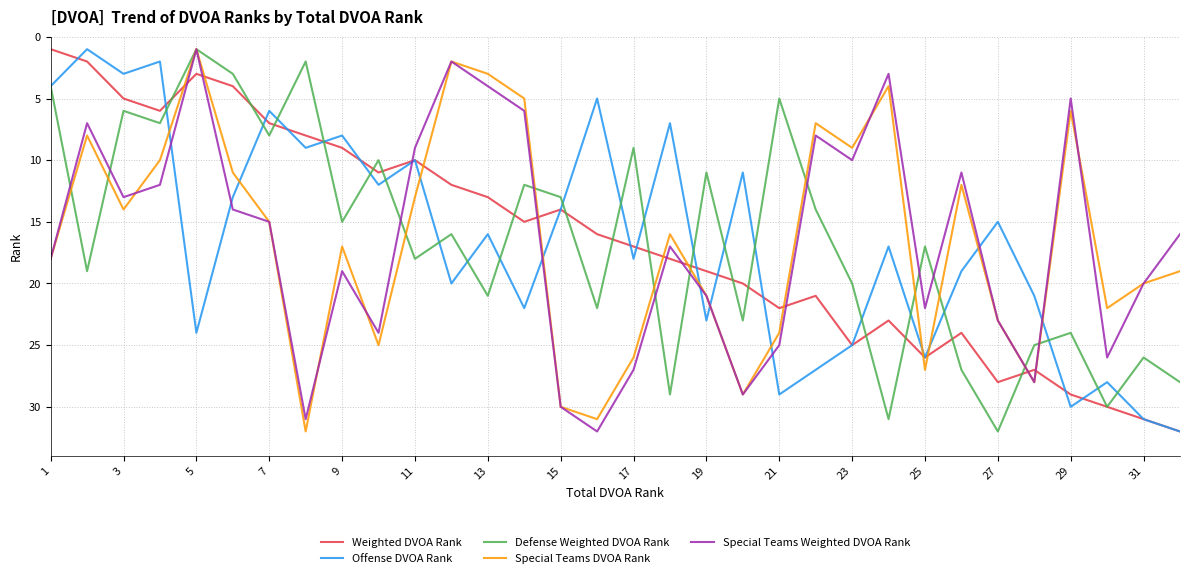

What is the maximum value for Weighted DVOA Rank?

32